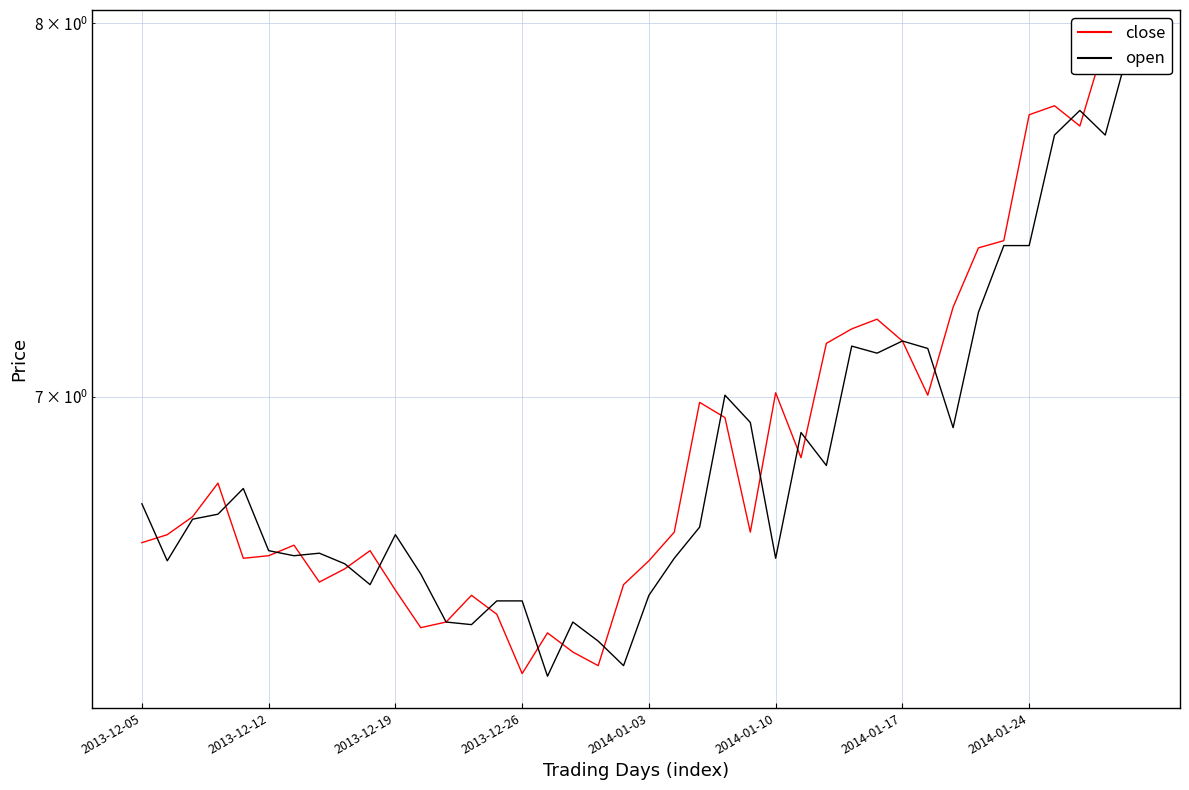

What is the lowest value of the open series?

6.3